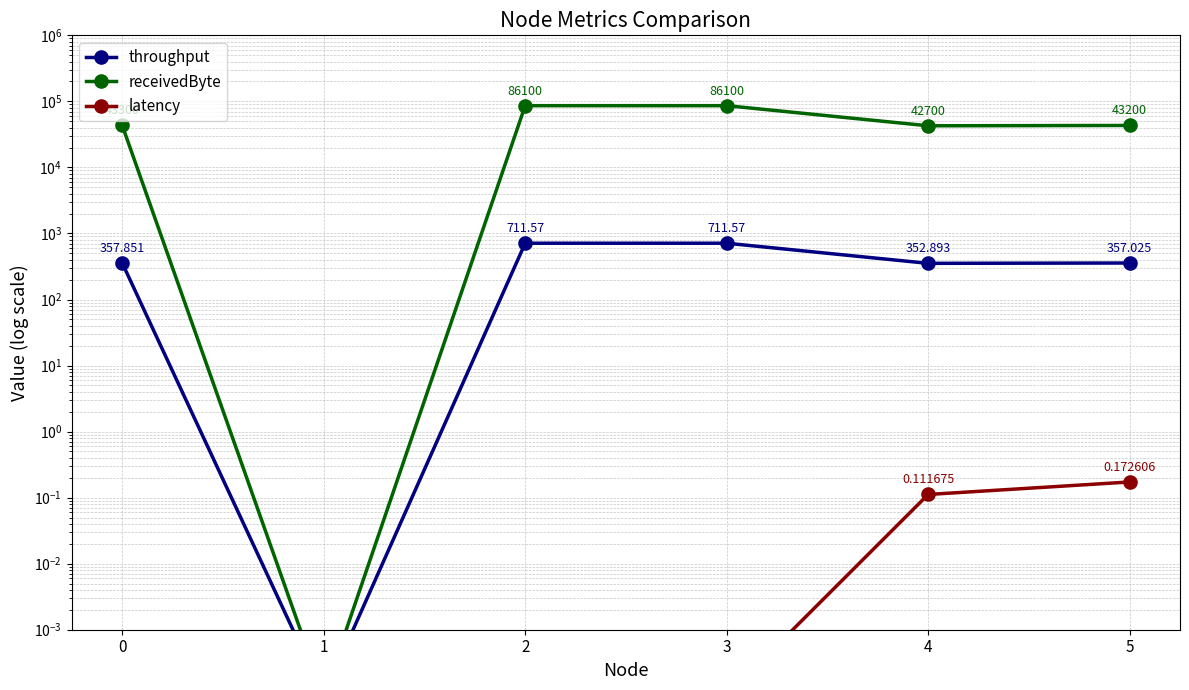

Rank the series by their maximum value, from lowest to highest.

latency, throughput, receivedByte